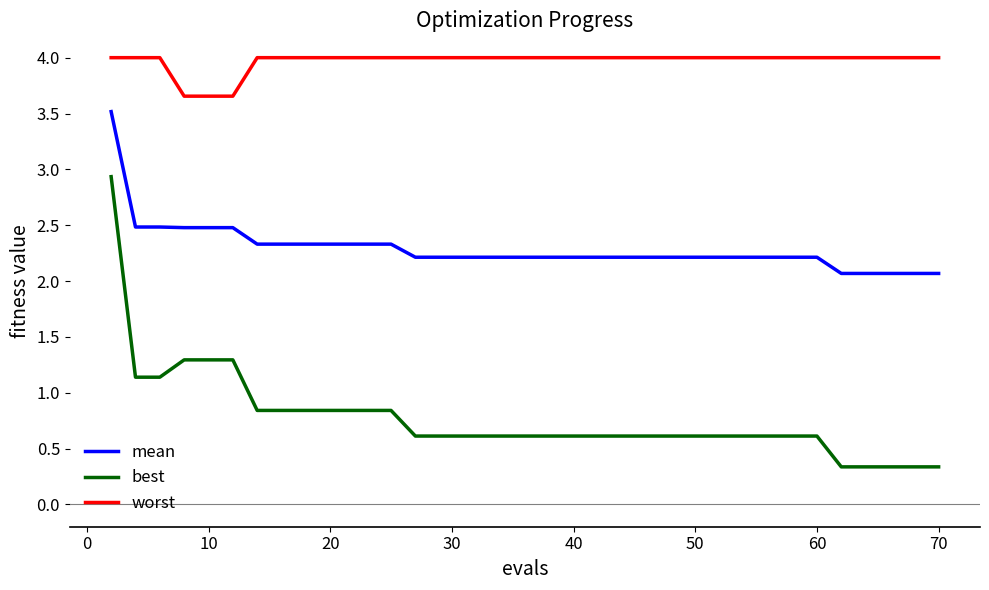

What is the difference between the maximum and second lowest values in the best series?

2.6